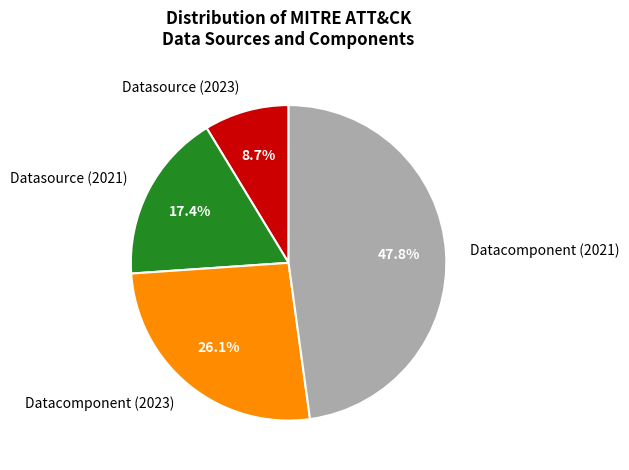

Is there any slice that represents more than half of the pie?

No